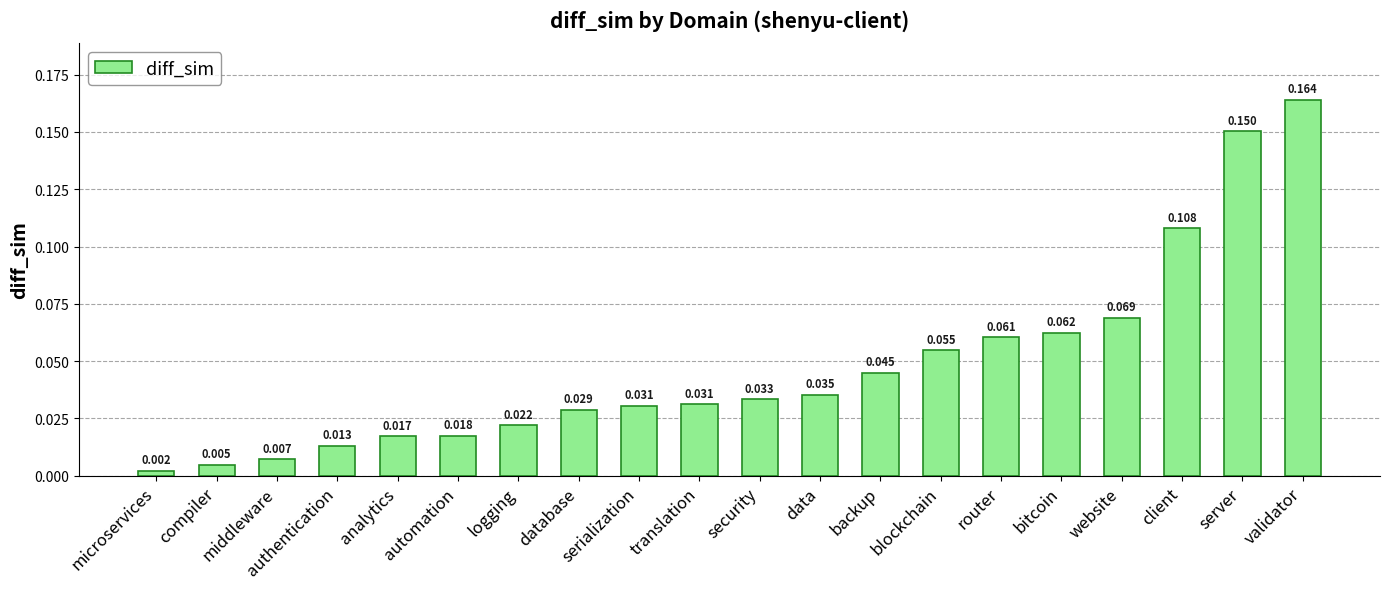

What is the label of the 9th bar from the left?

serialization